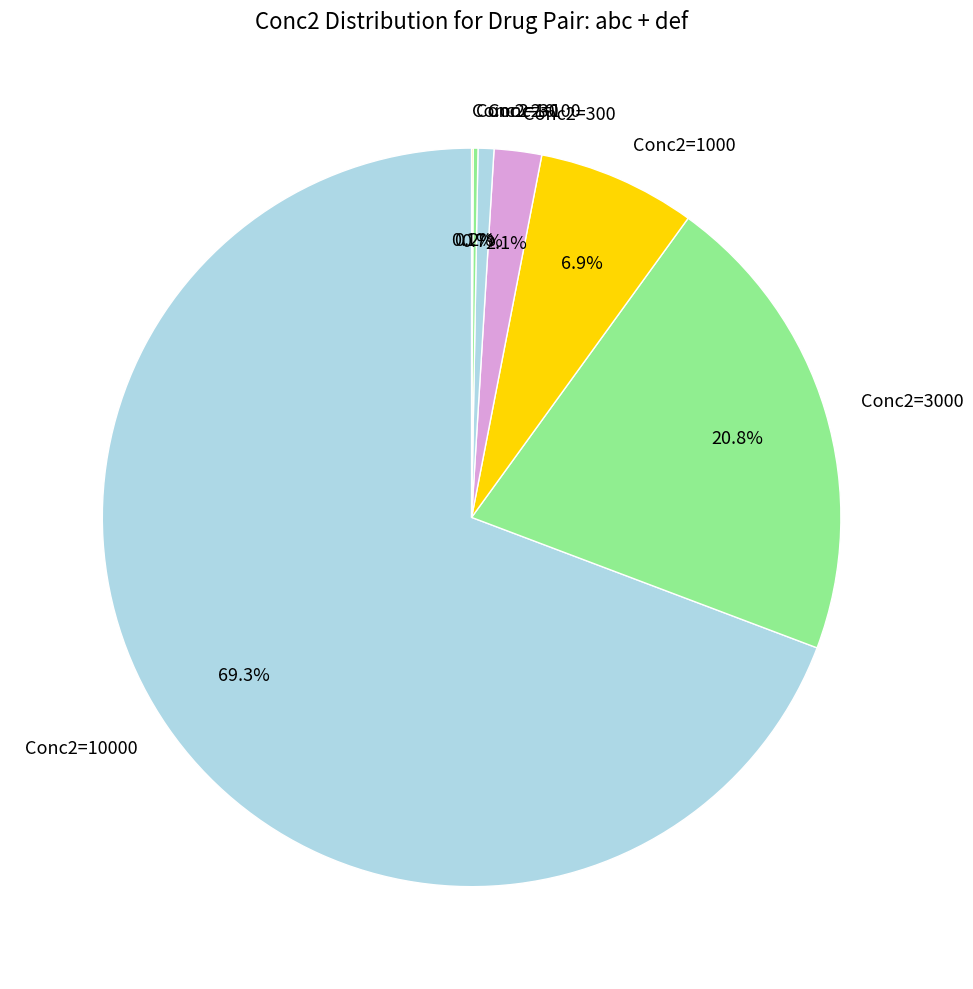

Is there a majority slice in this chart?

Yes